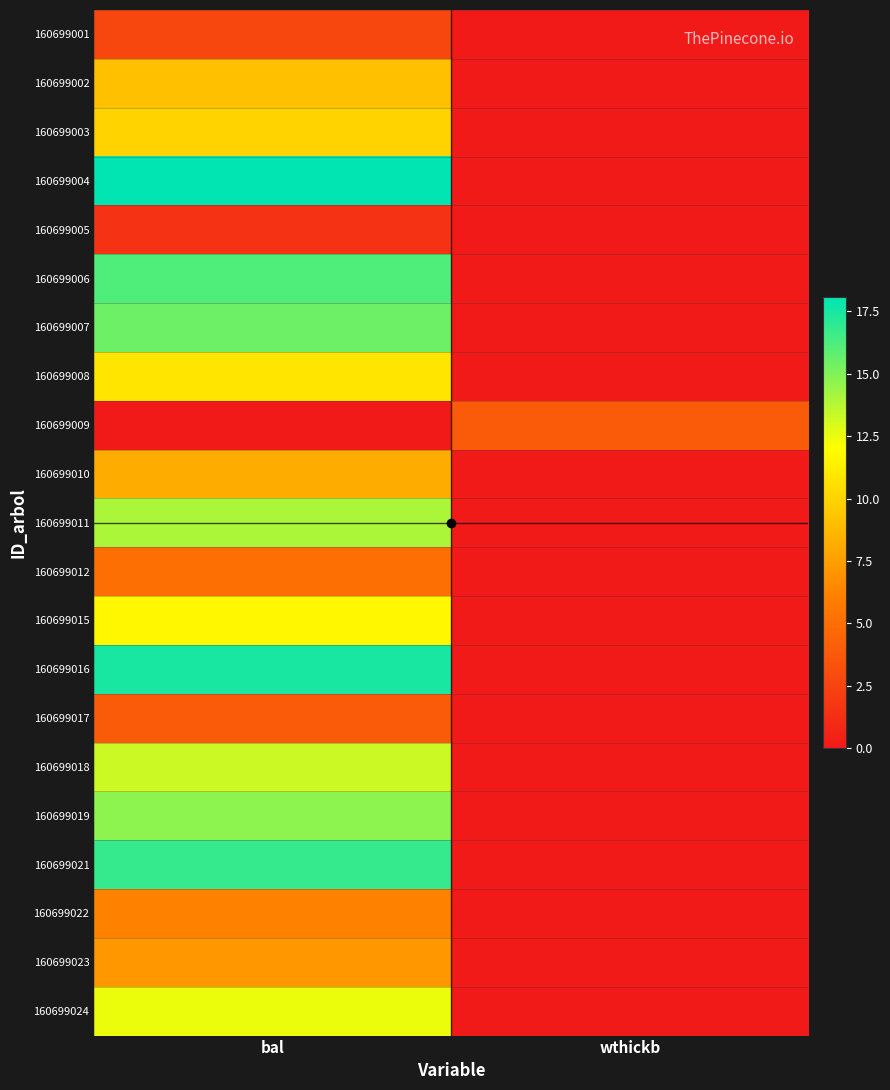

Reading left to right, what are all the values shown in this chart?

160699001: bal=2.7	wthickb=0.0
160699002: bal=9.1	wthickb=0.0
160699003: bal=10.0	wthickb=0.0
160699004: bal=18.1	wthickb=0.0
160699005: bal=1.5	wthickb=0.0
160699006: bal=16.2	wthickb=0.0
160699007: bal=15.5	wthickb=0.0
160699008: bal=10.8	wthickb=0.0
160699009: bal=0.0	wthickb=3.9
160699010: bal=8.2	wthickb=0.0
160699011: bal=14.0	wthickb=0.0
160699012: bal=5.1	wthickb=0.0
160699015: bal=11.7	wthickb=0.0
160699016: bal=17.5	wthickb=0.0
160699017: bal=3.9	wthickb=0.0
160699018: bal=13.2	wthickb=0.0
160699019: bal=14.7	wthickb=0.0
160699021: bal=16.8	wthickb=0.0
160699022: bal=6.1	wthickb=0.0
160699023: bal=7.2	wthickb=0.0
160699024: bal=12.5	wthickb=0.0